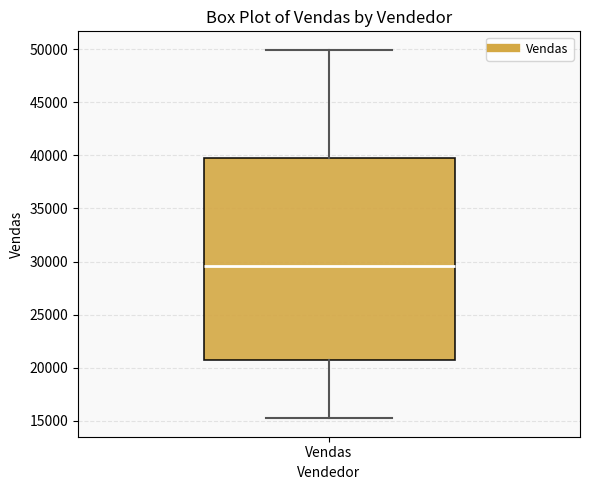

Where does the median line of the box for Vendas sit on the y-axis? The values are not printed on the chart, so give them approximately, as read against the axis.

29500